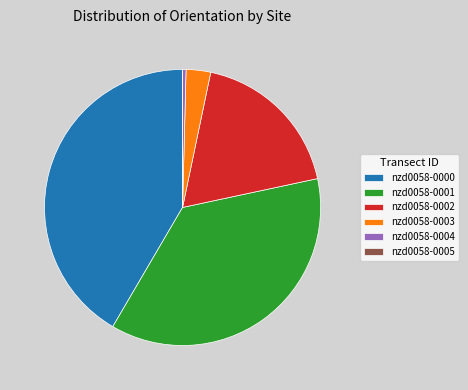

The nzd0058-0000 slice represents 53% of the pie. True or false?

False